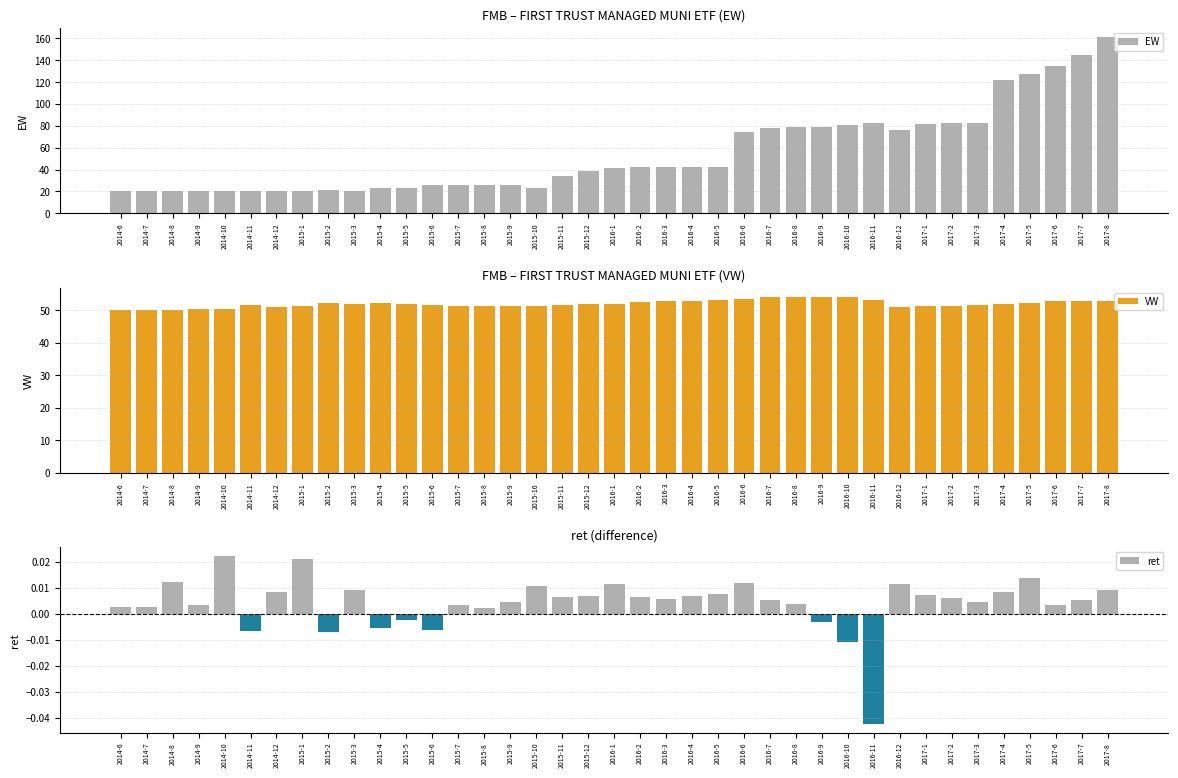

What is the average value of the VW series?

52.0